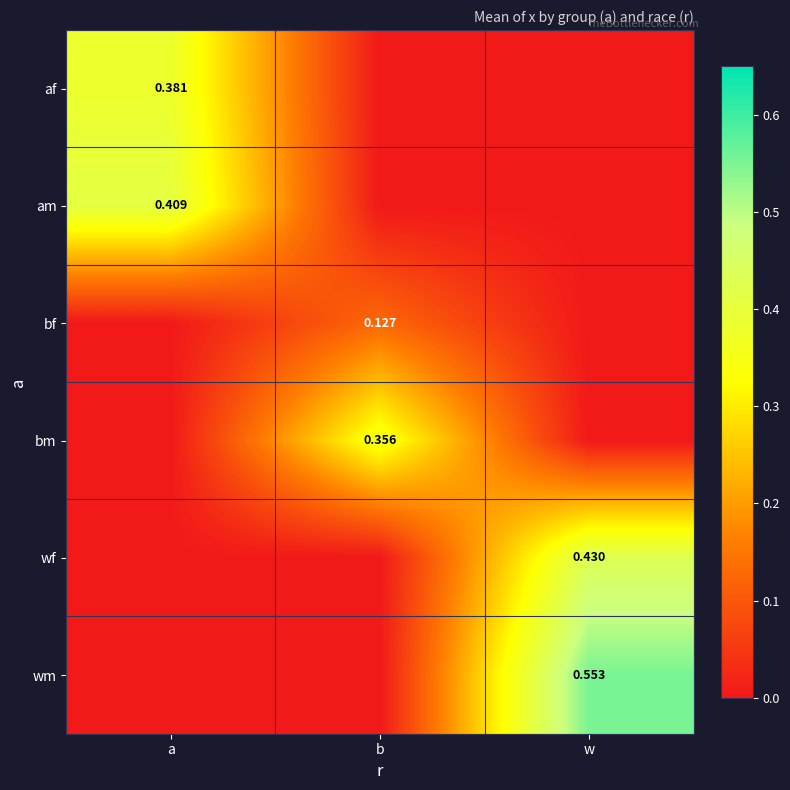

What is the difference between the highest and lowest values at a?

0.4